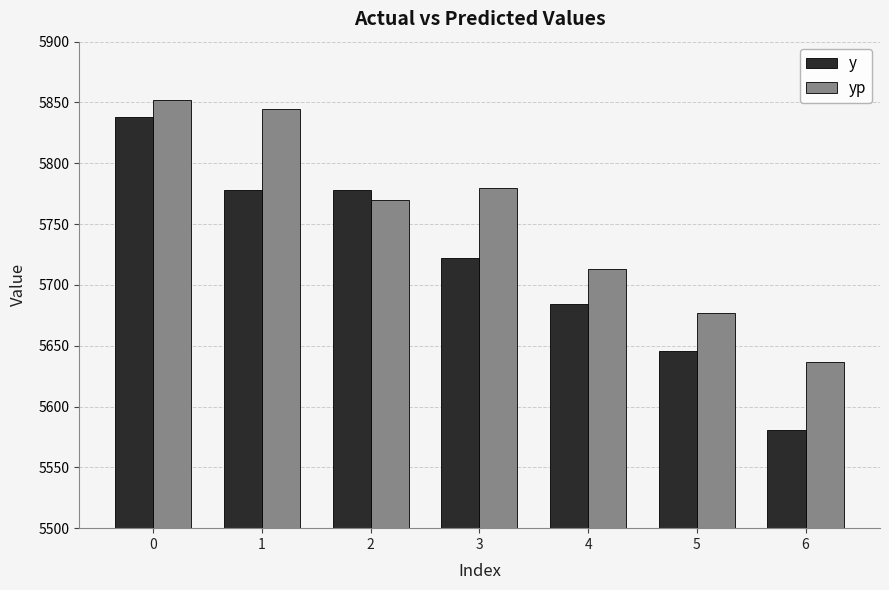

How many values in the yp series exceed 5769?

4